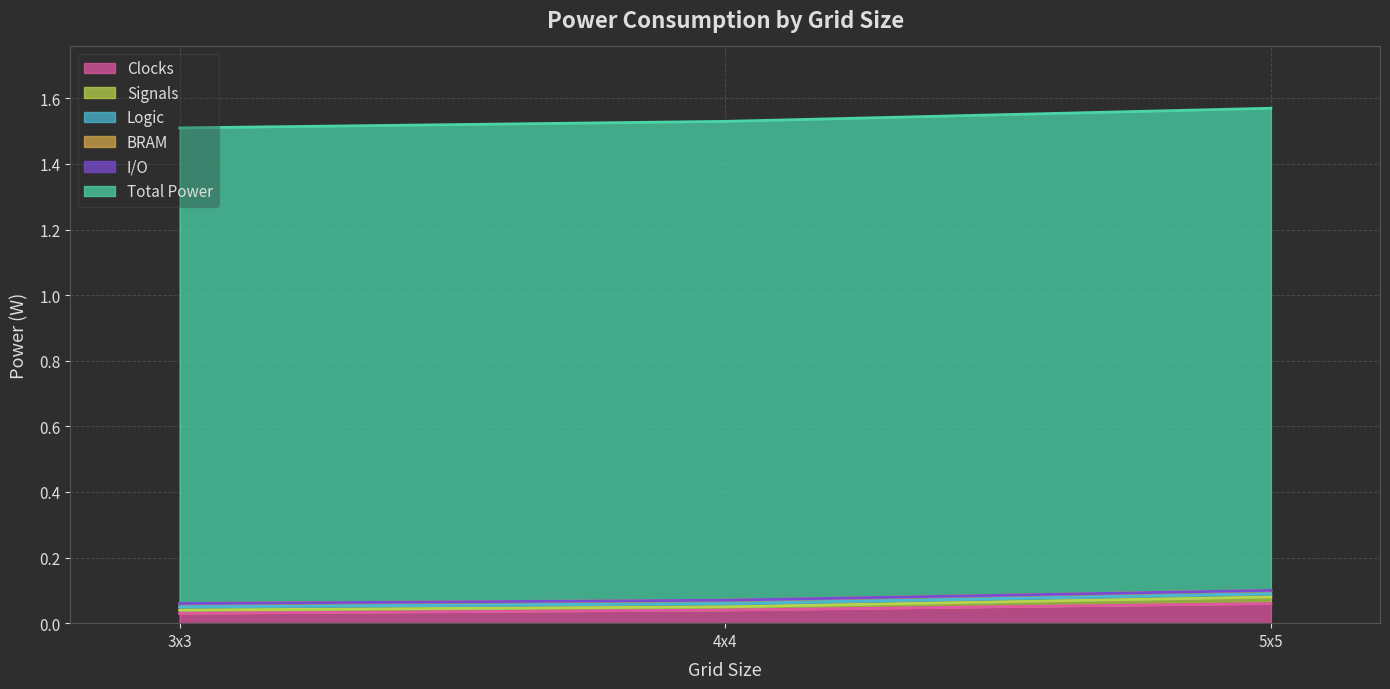

Which has a higher value, 3x3 or 4x4?

4x4